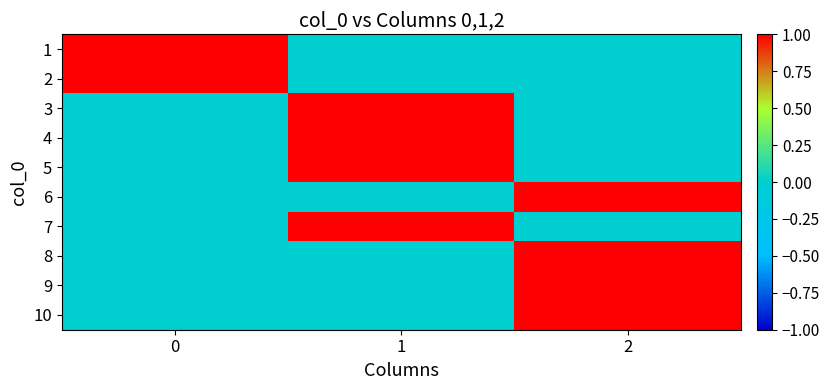

Rank the series by their maximum value, from highest to lowest.

1, 2, 3, 4, 5, 6, 7, 8, 9, 10